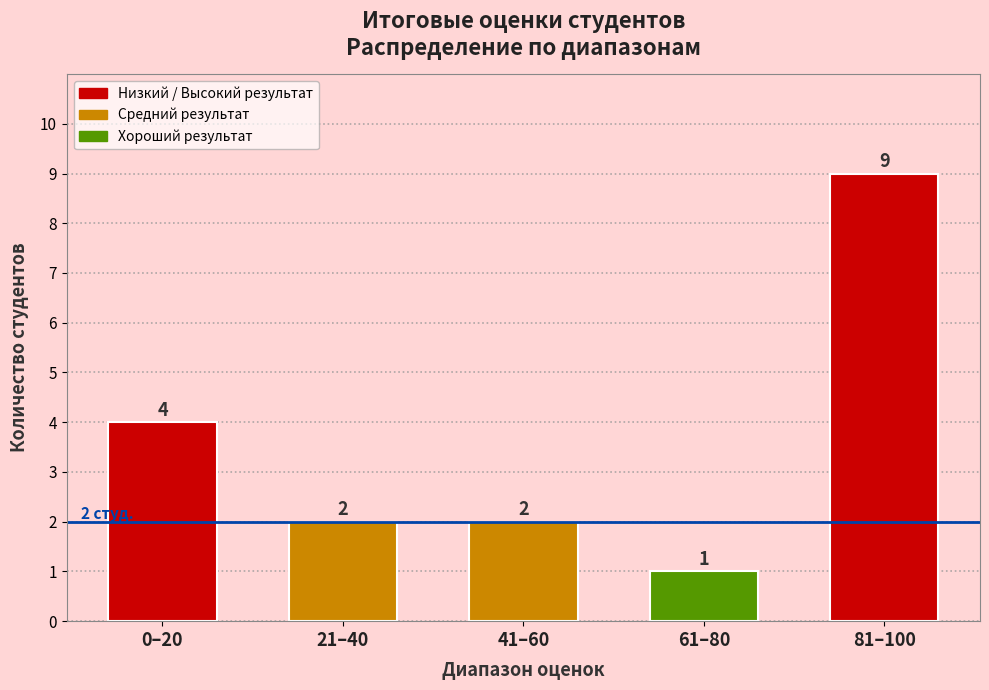

What is the difference between the maximum and minimum values?

8